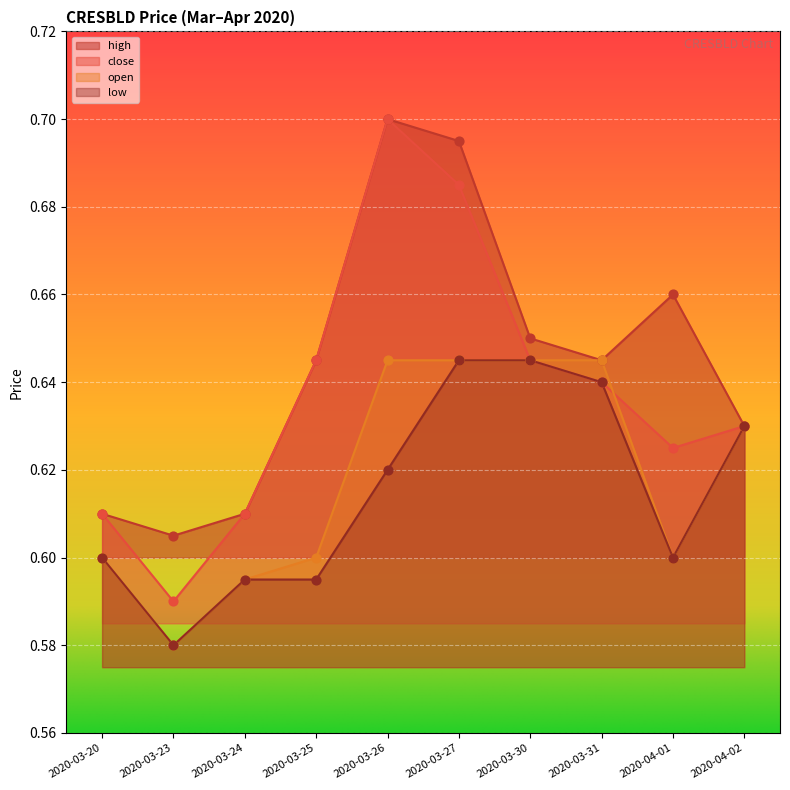

Is the value of open at 2020-03-30 greater than the value of high at 2020-03-30?

No